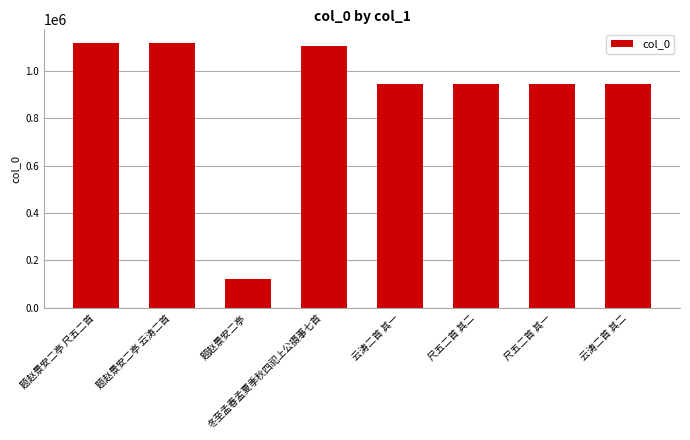

What is the sum of all values?

7235158